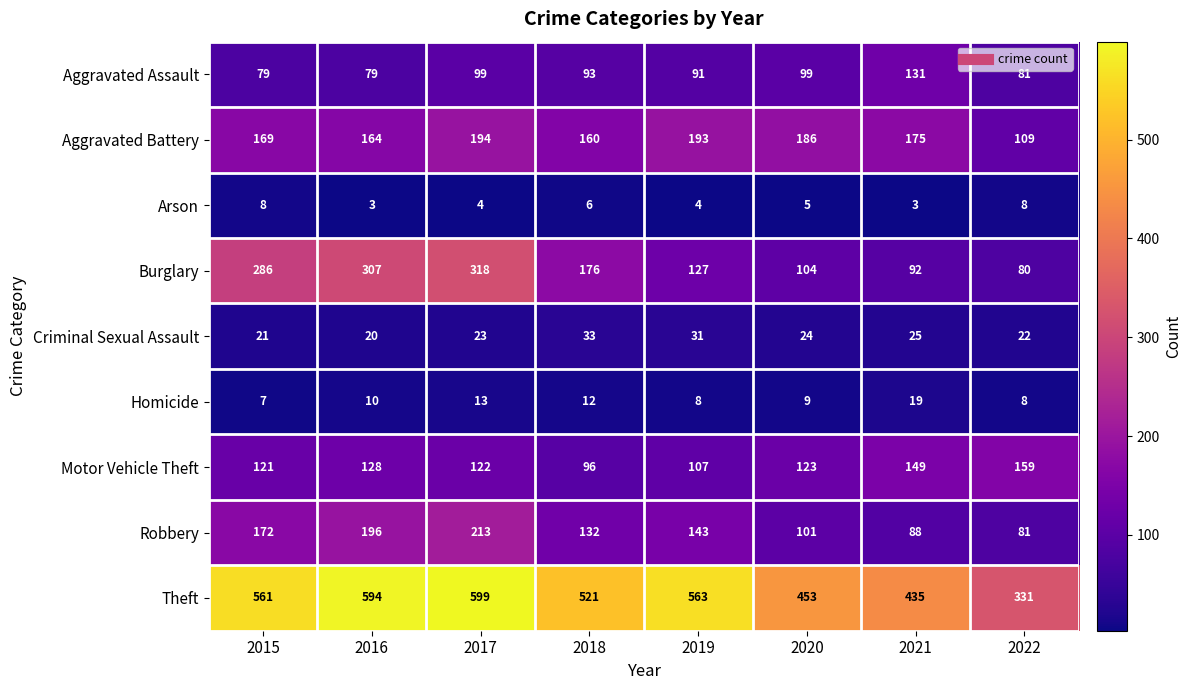

What is the lowest value of the Aggravated Assault series?

79